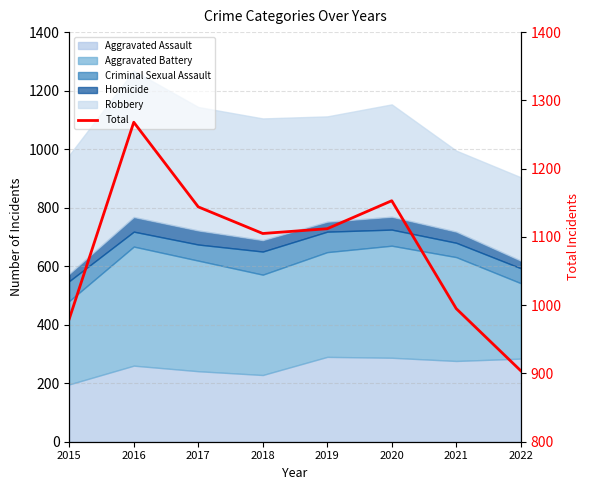

Rank the categories by value from lowest to highest.

2022, 2015, 2021, 2018, 2019, 2017, 2020, 2016